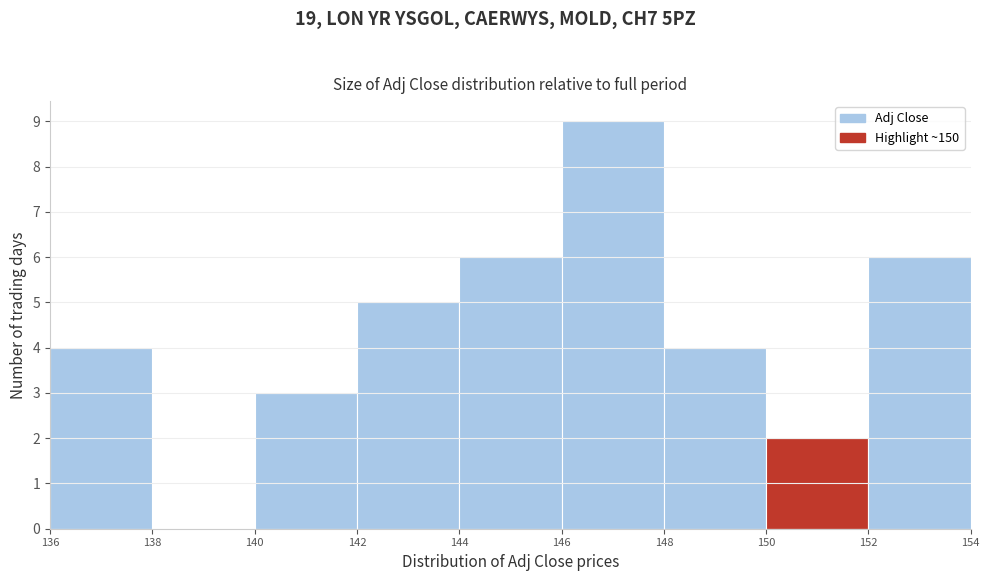

Which range on the x-axis has the tallest bar?

146 to 148